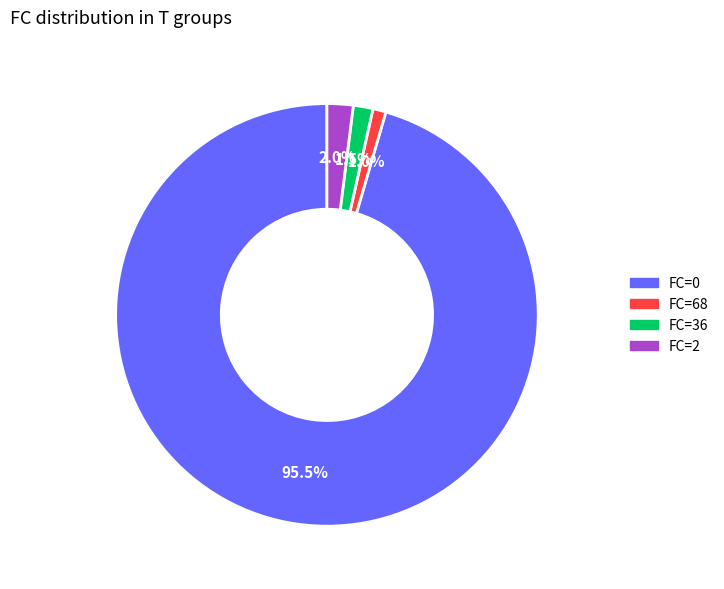

Combined, do FC=68 and FC=2 account for over 50%?

No